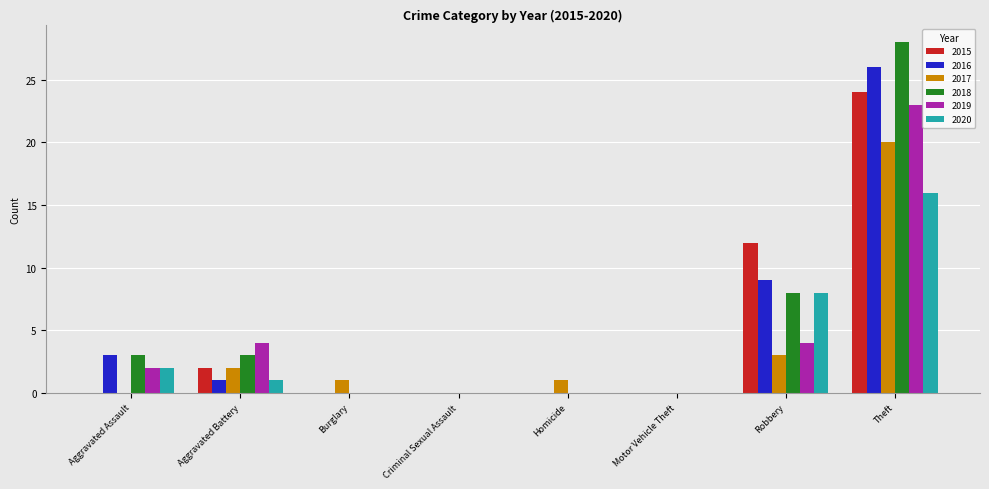

At which label is 2018 closest to 14?

Robbery